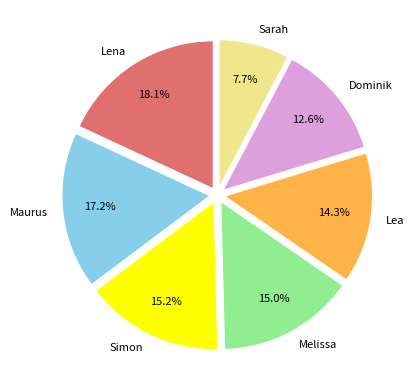

Is there any slice that represents more than half of the pie?

No